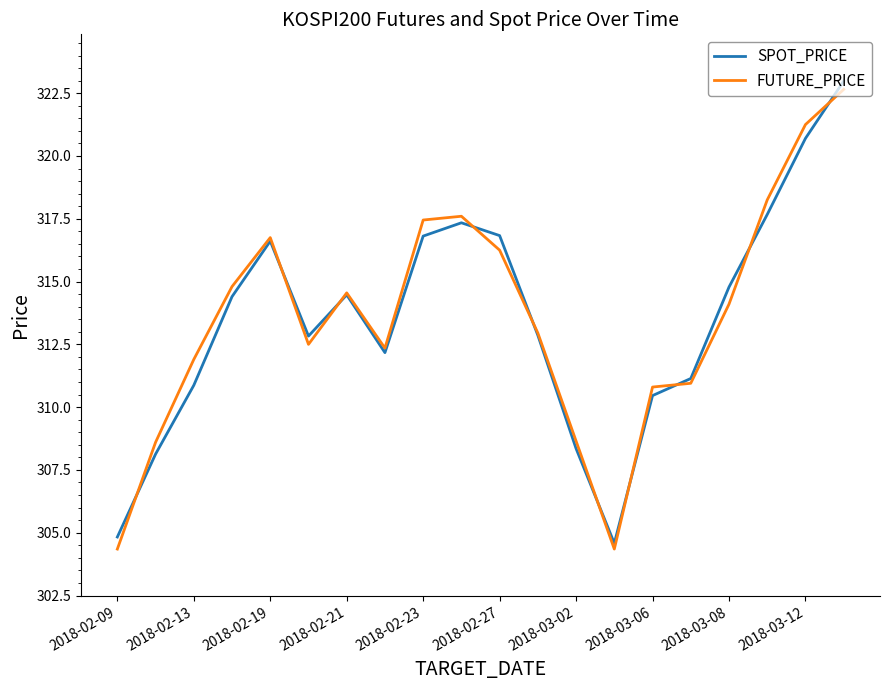

How many lines are shown in the chart?

2